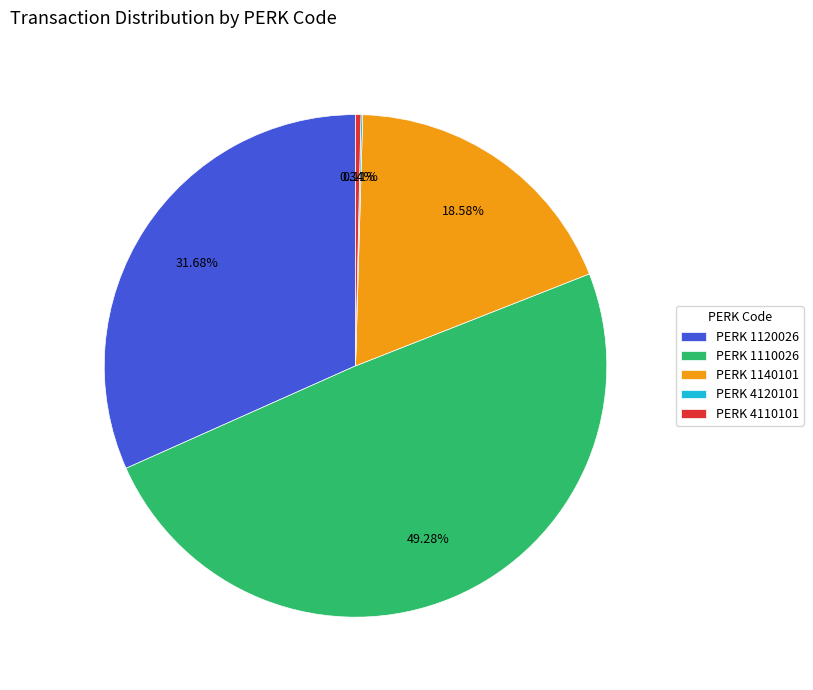

Does any single category account for the majority?

No